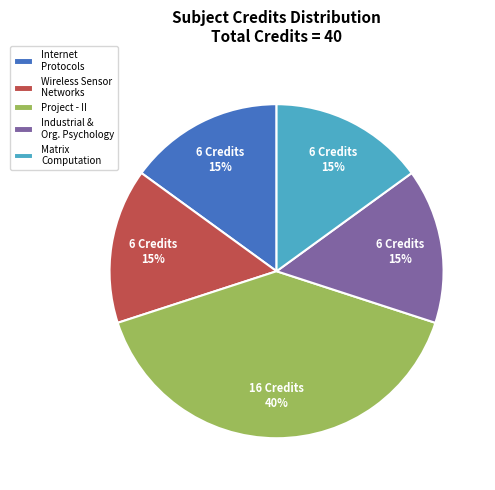

Between Internet Protocols and Project - II, which is larger?

Project - II